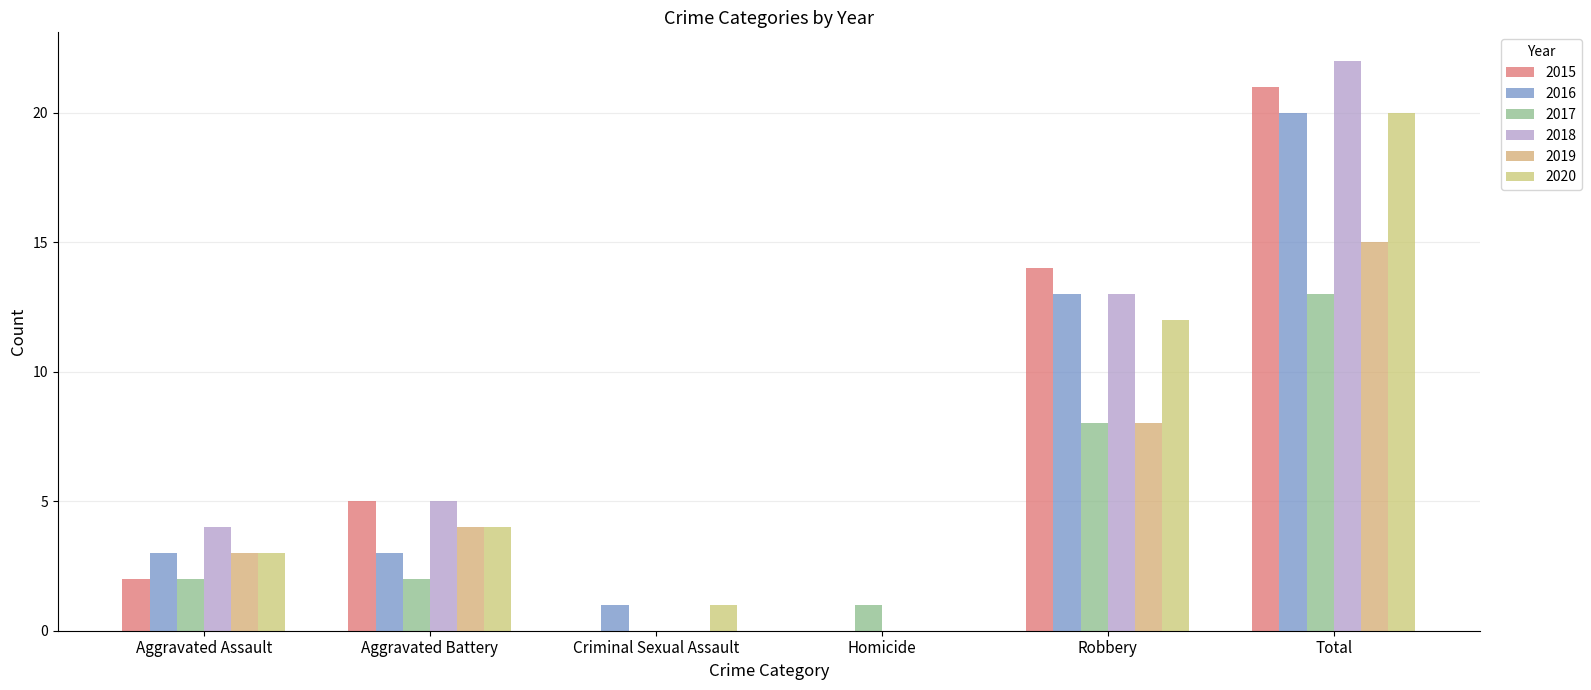

How many 2019 values are between 0 and 8?

5